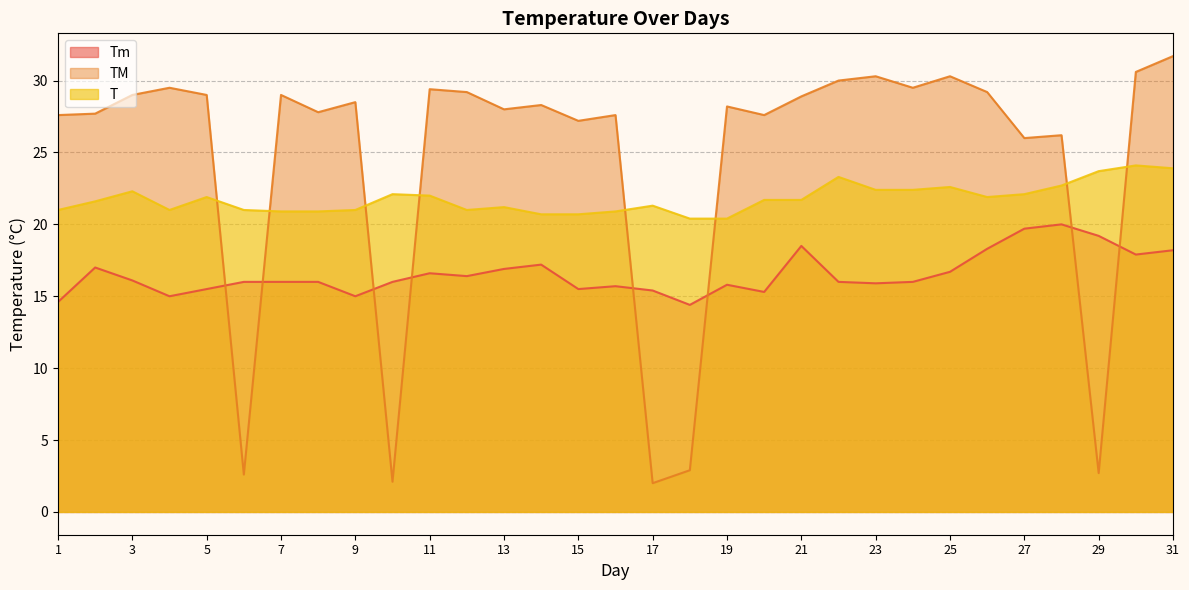

Reading left to right, transcribe all the data shown in this chart.

Tm: 14.6	17.0	16.1	15.0	15.5	16.0	16.0	16.0	15.0	16.0	16.6	16.4	16.9	17.2	15.5	15.7	15.4	14.4	15.8	15.3	18.5	16.0	15.9	16.0	16.7	18.3	19.7	20.0	19.2	17.9	18.2
TM: 27.6	27.7	29.0	29.5	29.0	2.6	29.0	27.8	28.5	2.1	29.4	29.2	28.0	28.3	27.2	27.6	2.0	2.9	28.2	27.6	28.9	30.0	30.3	29.5	30.3	29.2	26.0	26.2	2.7	30.6	31.7
T: 21.0	21.6	22.3	21.0	21.9	21.0	20.9	20.9	21.0	22.1	22.0	21.0	21.2	20.7	20.7	20.9	21.3	20.4	20.4	21.7	21.7	23.3	22.4	22.4	22.6	21.9	22.1	22.7	23.7	24.1	23.9